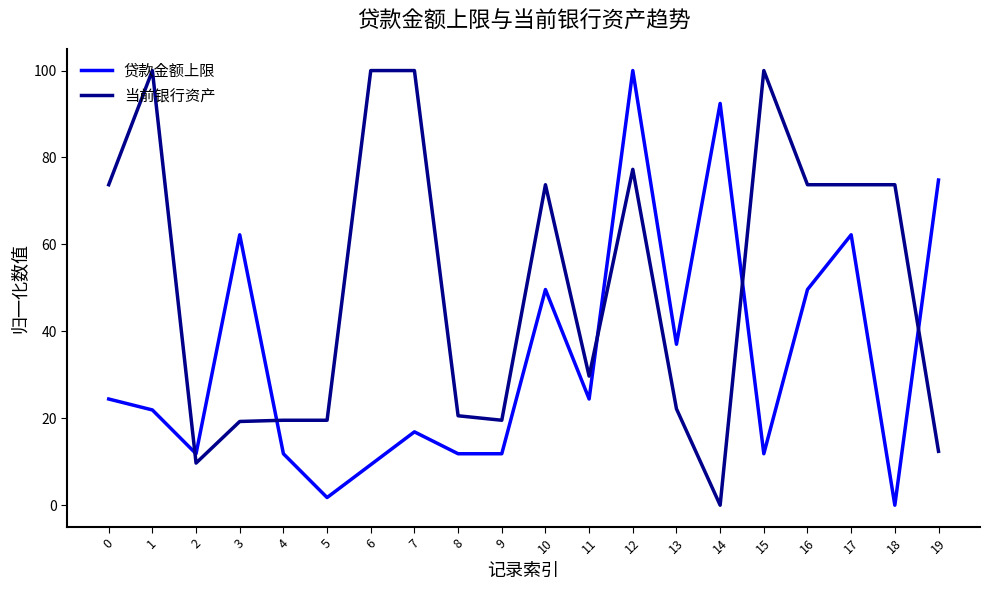

After their last crossing, which series has the higher values: 贷款金额上限 or 当前银行资产?

贷款金额上限